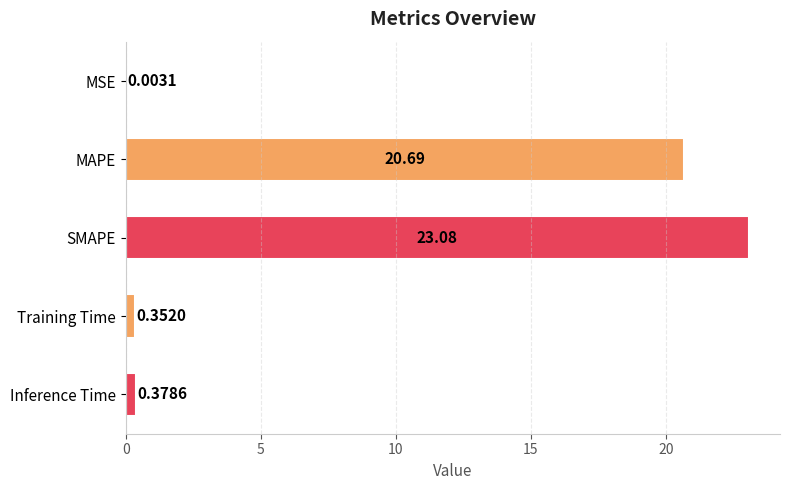

What is the change in value from SMAPE to Training Time?

-22.7